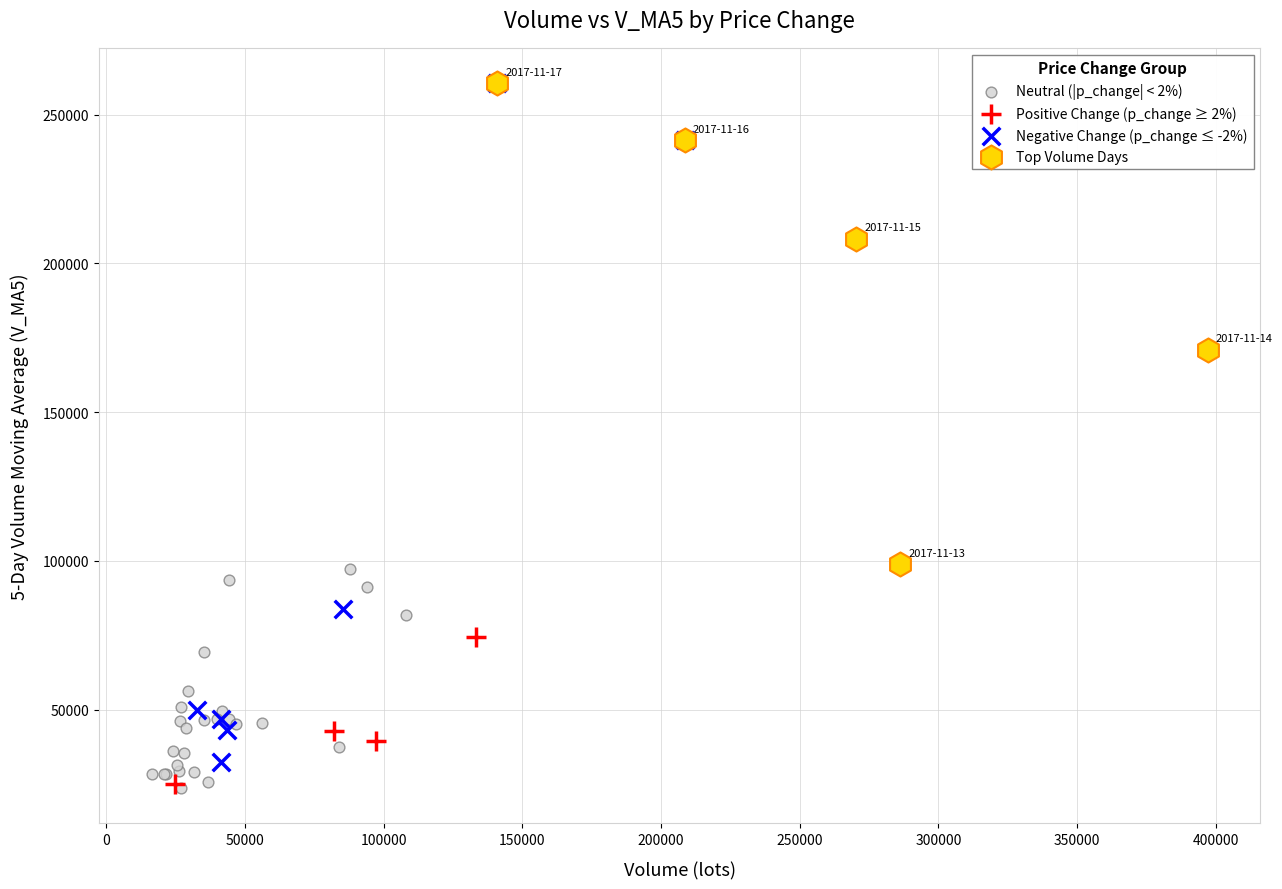

Which series has the largest Y range (max minus min)?

Negative Change (p_change ≤ -2%)